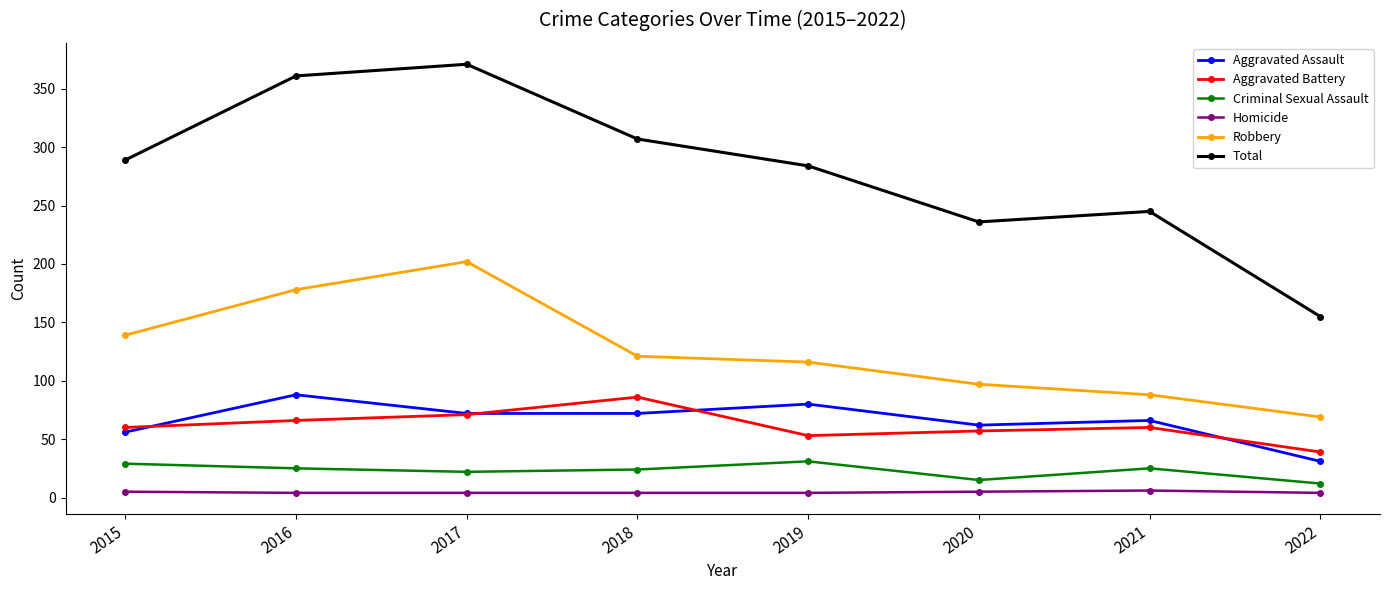

True or false: Criminal Sexual Assault has more than 0 interior local peaks.

True